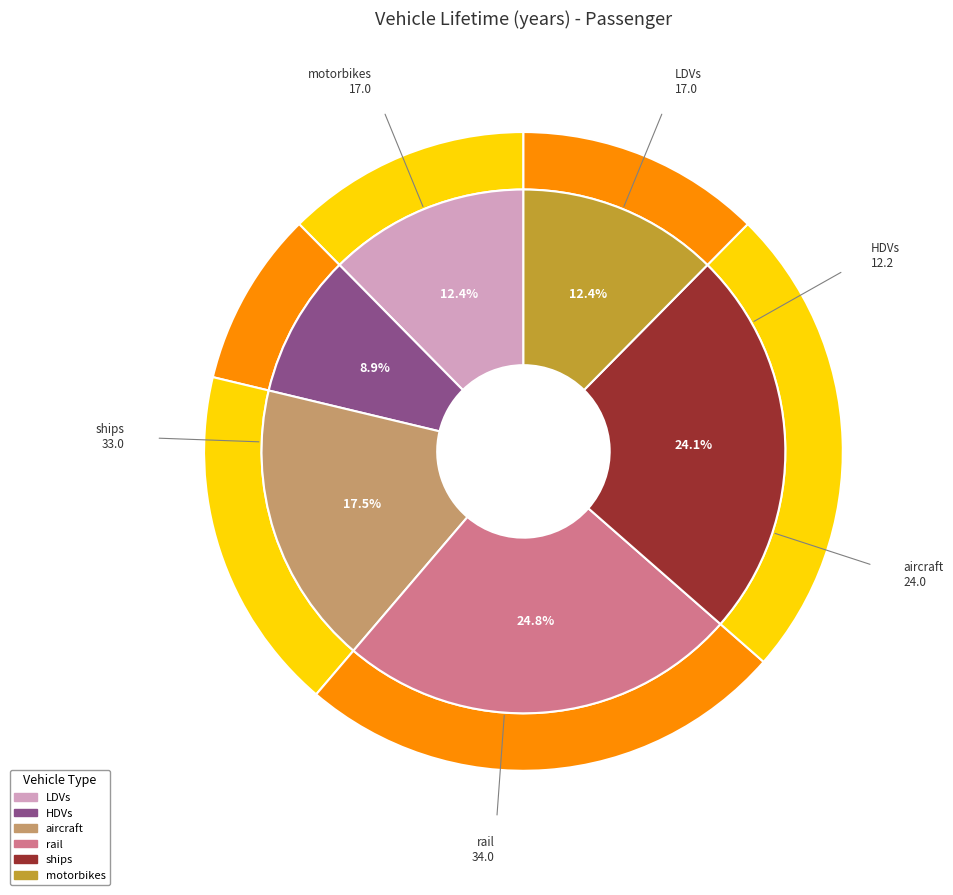

To the nearest percent, what is the difference between the largest and smallest slice percentages?

16%